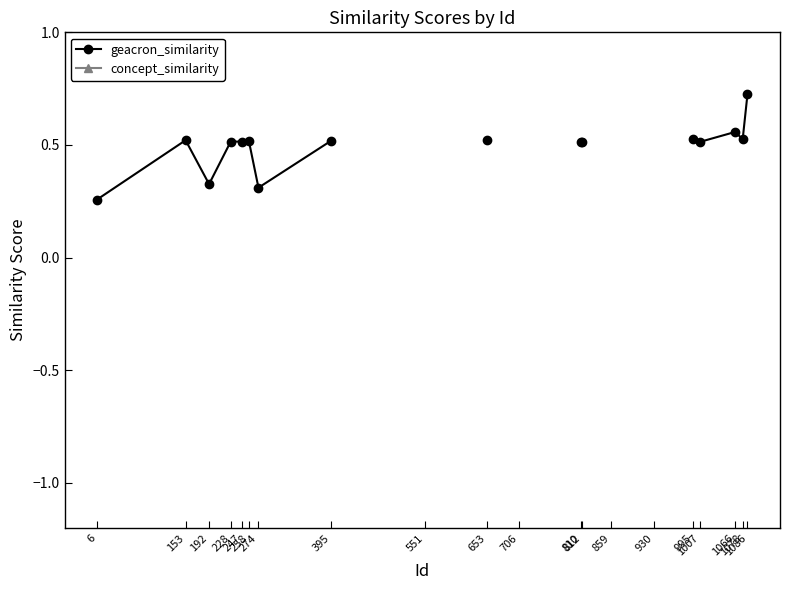

Is it true that geacron_similarity equals 0.5 at 6?

False